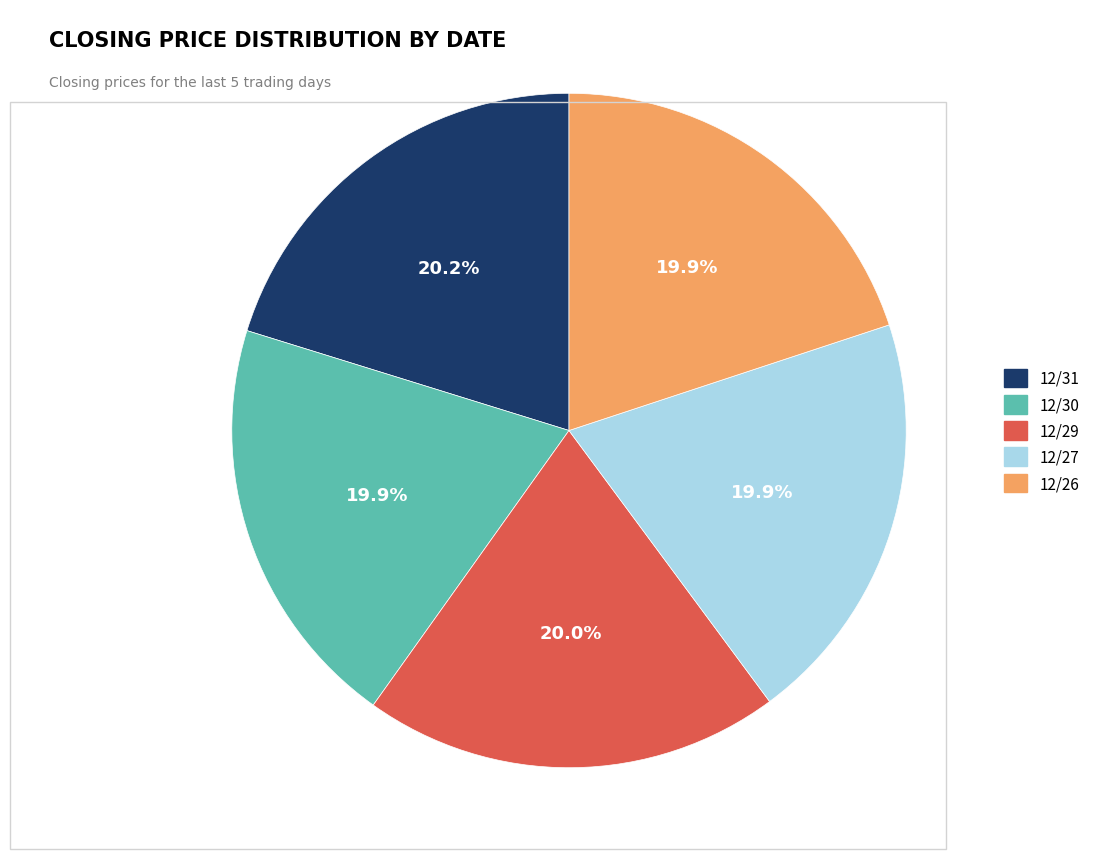

To the nearest percent, what percentage of the pie is 12/27?

20%